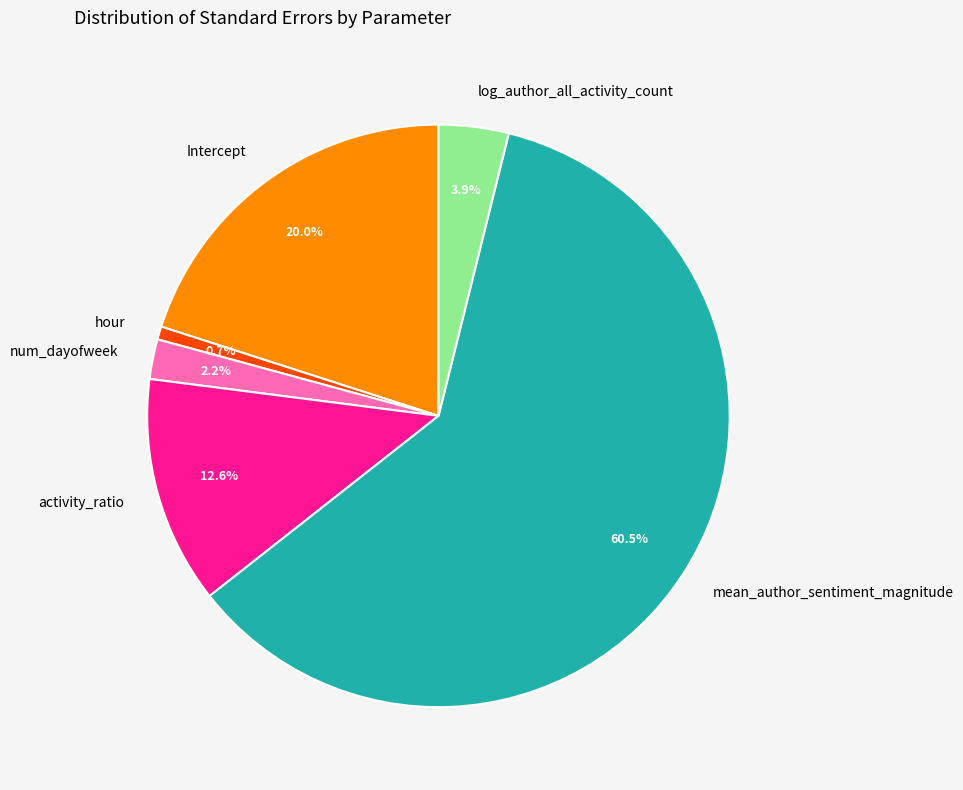

Which has a higher value, num_dayofweek or mean_author_sentiment_magnitude?

mean_author_sentiment_magnitude